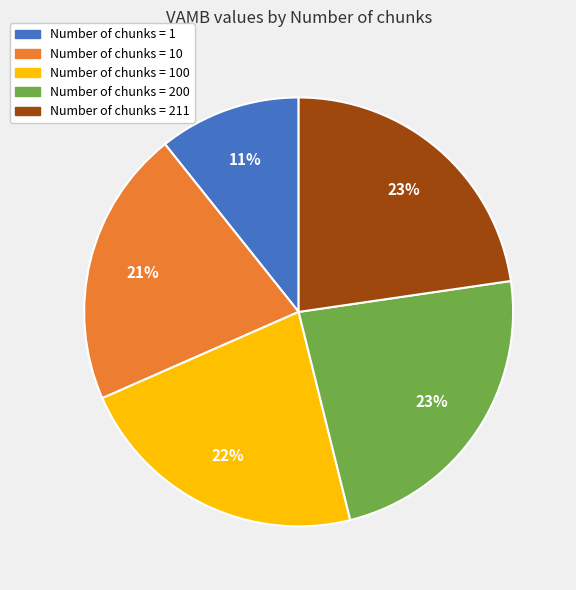

How many slices are in this pie chart?

5